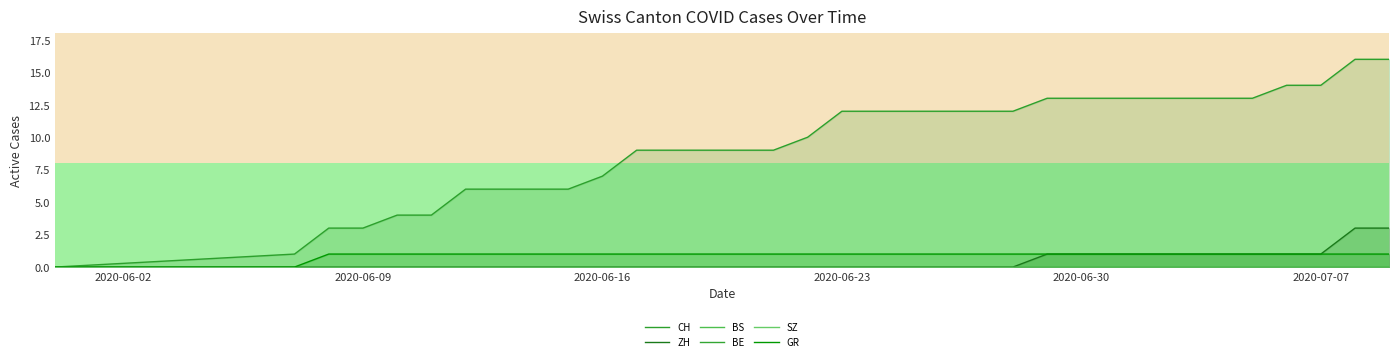

What is the maximum value for ZH?

3